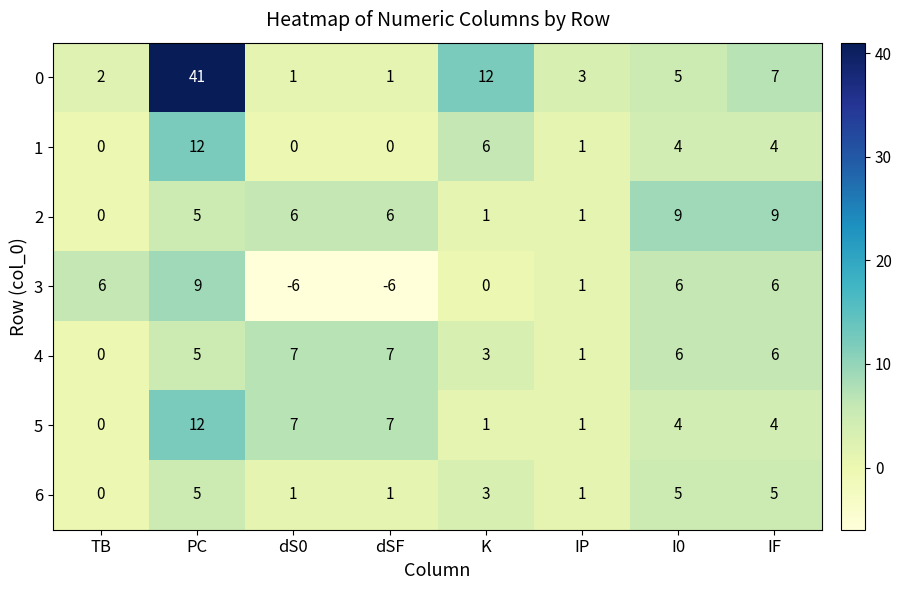

What is the maximum value shown in the chart?

41